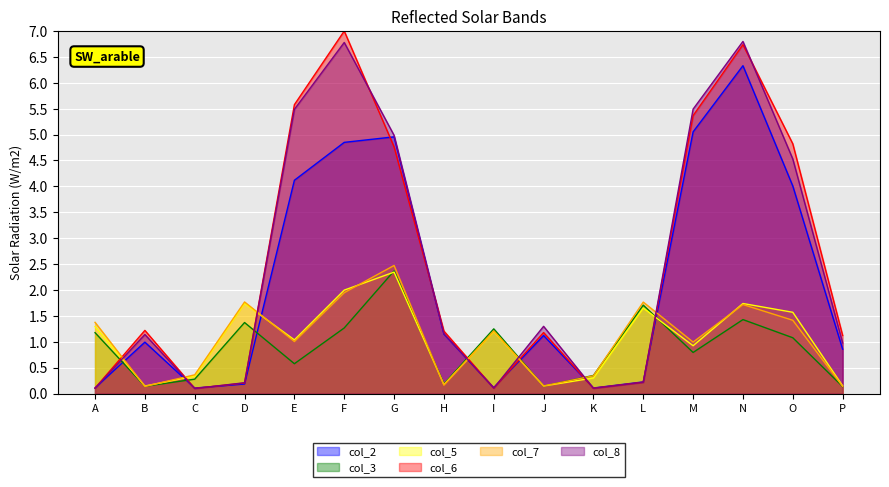

Which series has the largest total across all categories?

col_6